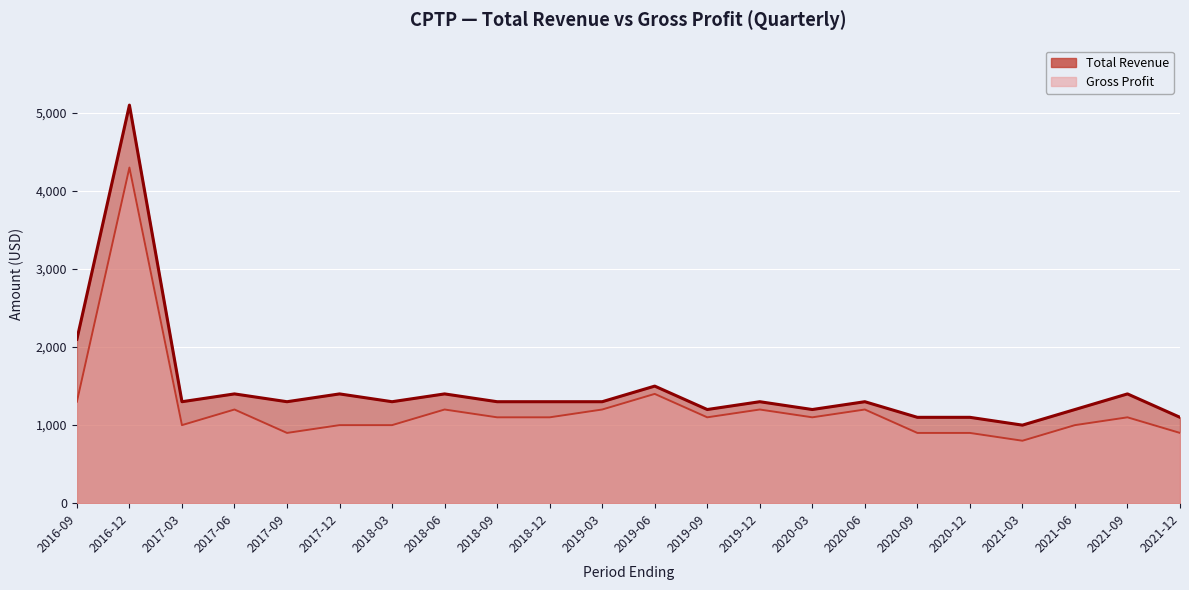

At which label is Total Revenue closest to 3050?

2016-09